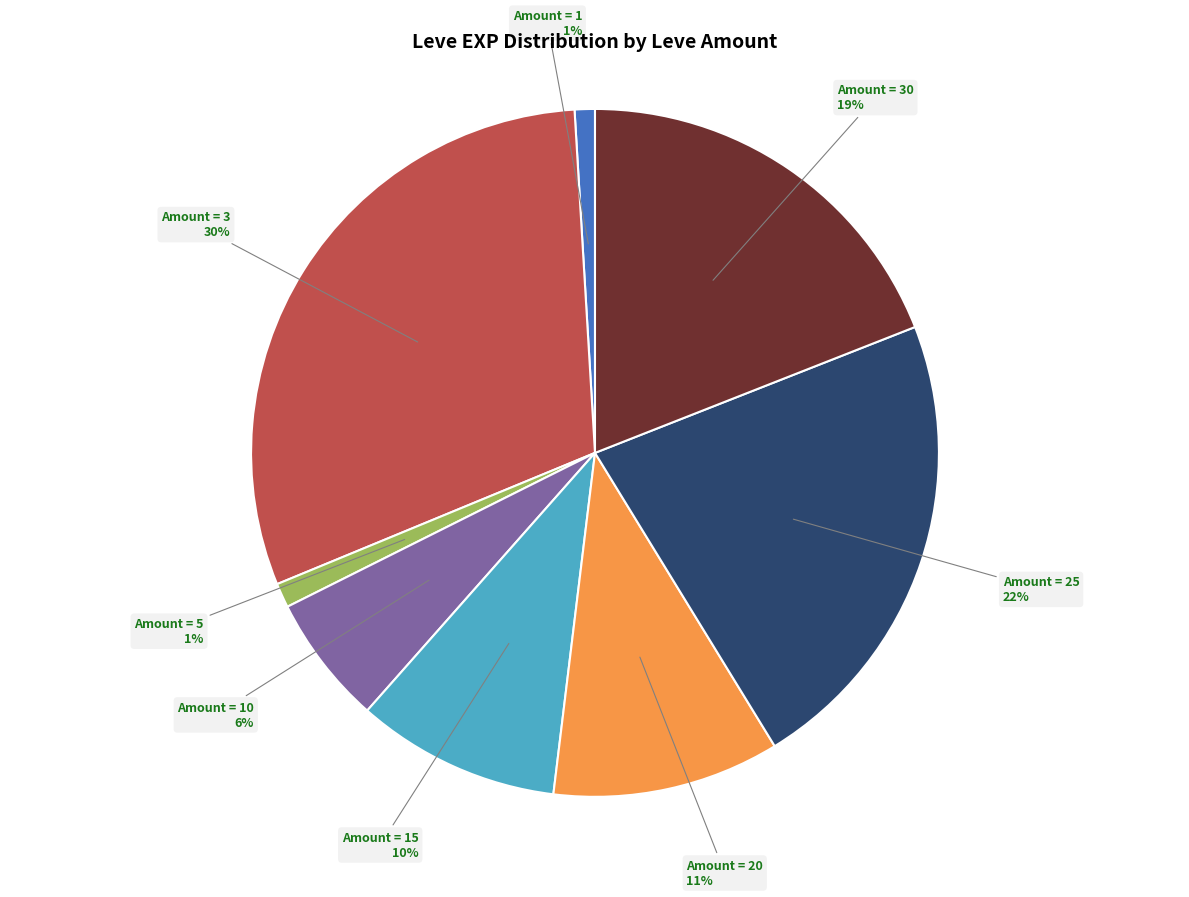

Do Amount = 30 and Amount = 25 together represent more than half of the pie?

No